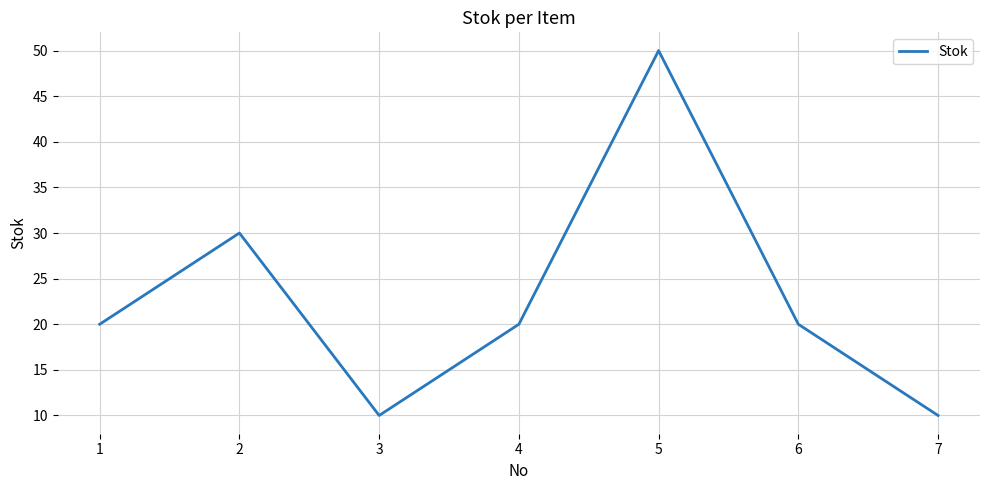

What is the ratio of the value at 7 to the value at 4?

0.5